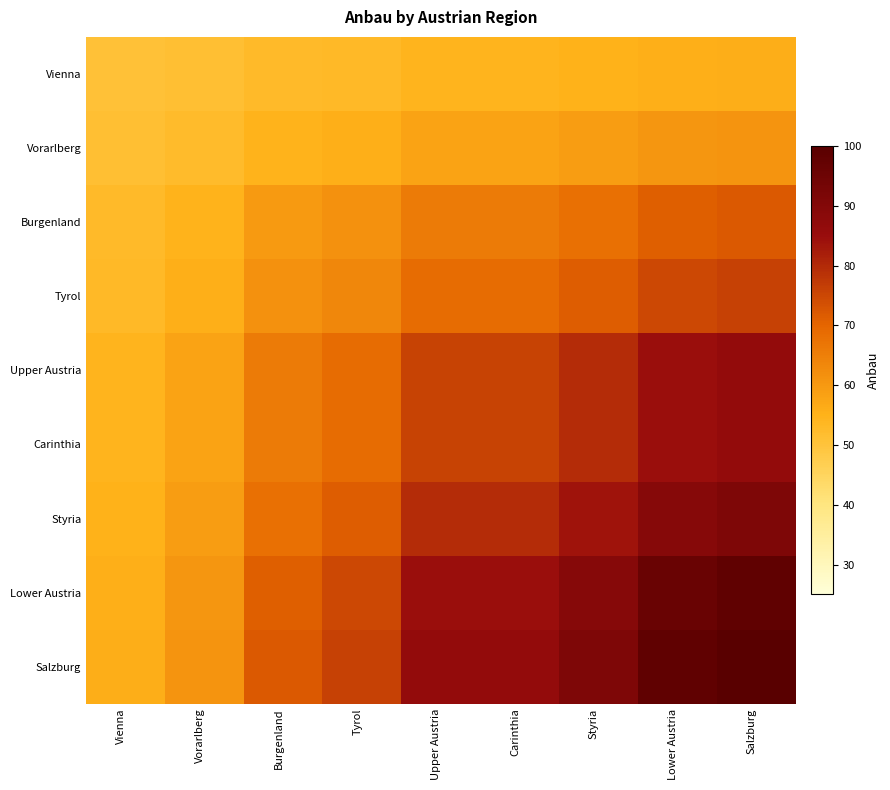

Reading left to right, list all the values displayed in this chart.

Vienna: Vienna=50.7	Vorarlberg=51.3	Burgenland=52.6	Tyrol=53.1	Upper Austria=54.3	Carinthia=54.3	Styria=54.9	Lower Austria=55.8	Salzburg=56.0
Vorarlberg: Vienna=51.3	Vorarlberg=52.4	Burgenland=54.8	Tyrol=55.7	Upper Austria=57.9	Carinthia=57.9	Styria=59.0	Lower Austria=60.6	Salzburg=61.0
Burgenland: Vienna=52.6	Vorarlberg=54.8	Burgenland=59.7	Tyrol=61.4	Upper Austria=65.8	Carinthia=65.8	Styria=68.0	Lower Austria=71.1	Salzburg=72.0
Tyrol: Vienna=53.1	Vorarlberg=55.7	Burgenland=61.4	Tyrol=63.5	Upper Austria=68.7	Carinthia=68.7	Styria=71.3	Lower Austria=75.0	Salzburg=76.0
Upper Austria: Vienna=54.3	Vorarlberg=57.9	Burgenland=65.8	Tyrol=68.7	Upper Austria=75.9	Carinthia=75.9	Styria=79.5	Lower Austria=84.6	Salzburg=86.0
Carinthia: Vienna=54.3	Vorarlberg=57.9	Burgenland=65.8	Tyrol=68.7	Upper Austria=75.9	Carinthia=75.9	Styria=79.5	Lower Austria=84.6	Salzburg=86.0
Styria: Vienna=54.9	Vorarlberg=59.0	Burgenland=68.0	Tyrol=71.3	Upper Austria=79.5	Carinthia=79.5	Styria=83.6	Lower Austria=89.4	Salzburg=91.0
Lower Austria: Vienna=55.8	Vorarlberg=60.6	Burgenland=71.1	Tyrol=75.0	Upper Austria=84.6	Carinthia=84.6	Styria=89.4	Lower Austria=96.1	Salzburg=98.0
Salzburg: Vienna=56.0	Vorarlberg=61.0	Burgenland=72.0	Tyrol=76.0	Upper Austria=86.0	Carinthia=86.0	Styria=91.0	Lower Austria=98.0	Salzburg=100.0